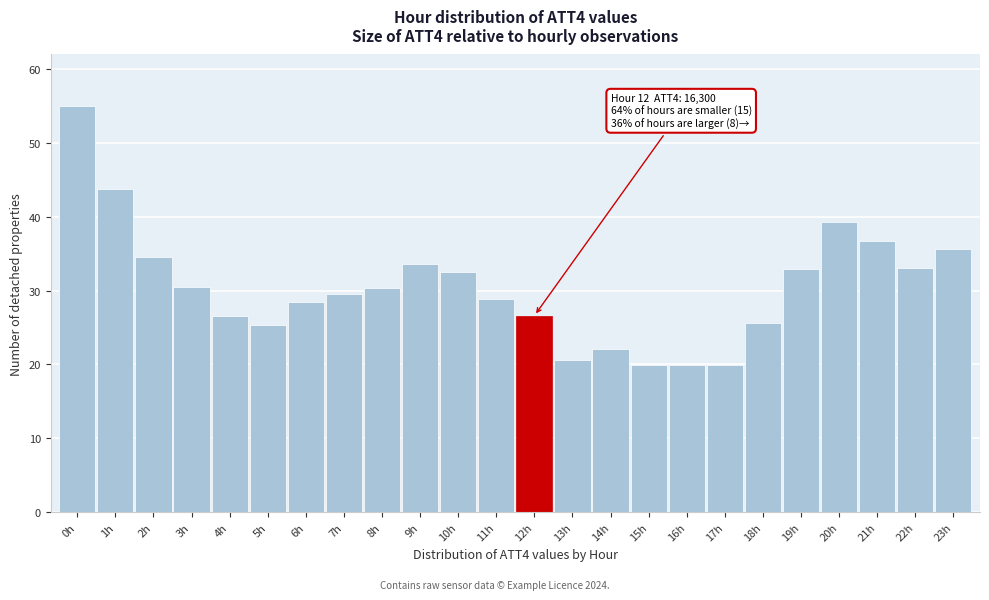

What is the difference between the values at 17h and 21h?

16.8